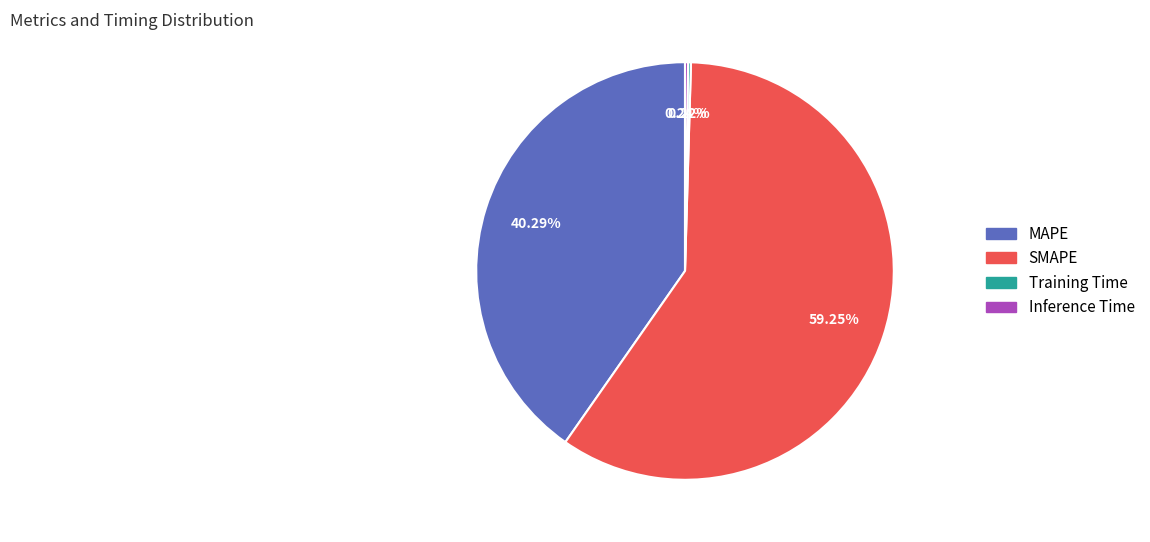

Which slice is the largest?

SMAPE